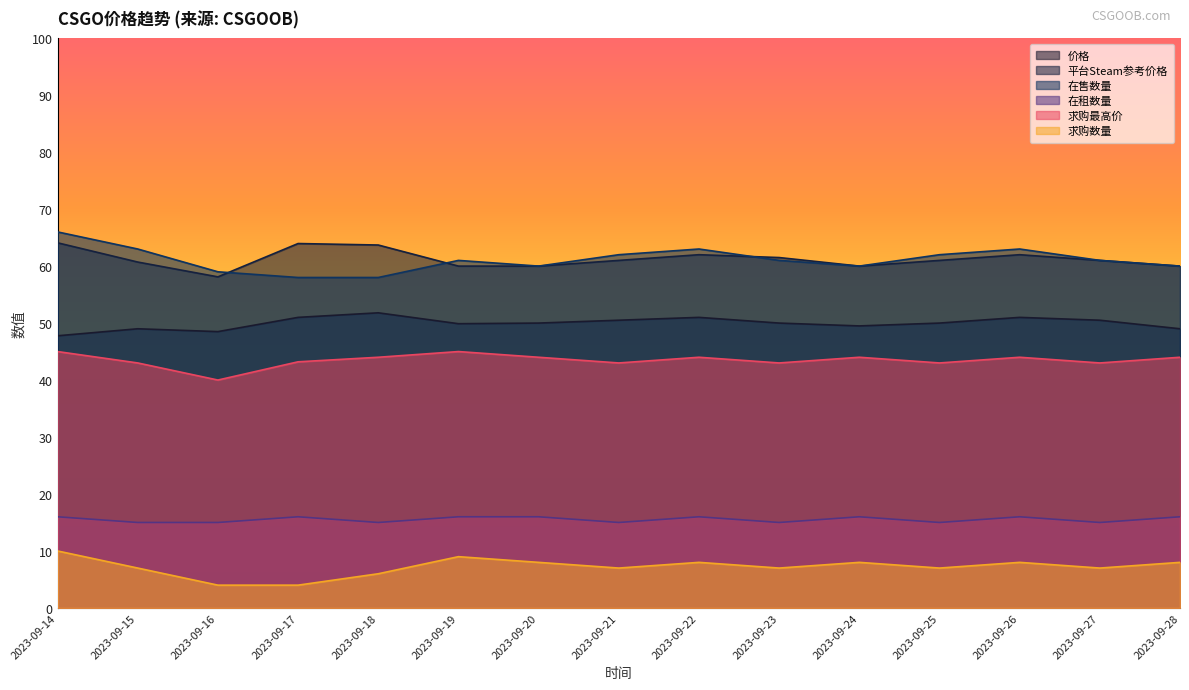

Reading right to left, transcribe all the data shown in this chart.

价格: 2023-09-28=49.0	2023-09-27=50.5	2023-09-26=51.0	2023-09-25=50.0	2023-09-24=49.5	2023-09-23=50.0	2023-09-22=51.0	2023-09-21=50.5	2023-09-20=50.0	2023-09-19=49.9	2023-09-18=51.8	2023-09-17=51.0	2023-09-16=48.5	2023-09-15=49.0	2023-09-14=47.8
平台Steam参考价格: 2023-09-28=60.0	2023-09-27=61.0	2023-09-26=62.0	2023-09-25=61.0	2023-09-24=60.0	2023-09-23=61.5	2023-09-22=62.0	2023-09-21=61.0	2023-09-20=60.0	2023-09-19=60.0	2023-09-18=63.7	2023-09-17=64.0	2023-09-16=58.1	2023-09-15=60.7	2023-09-14=64.1
在售数量: 2023-09-28=60.0	2023-09-27=61.0	2023-09-26=63.0	2023-09-25=62.0	2023-09-24=60.0	2023-09-23=61.0	2023-09-22=63.0	2023-09-21=62.0	2023-09-20=60.0	2023-09-19=61.0	2023-09-18=58.0	2023-09-17=58.0	2023-09-16=59.0	2023-09-15=63.0	2023-09-14=66.0
在租数量: 2023-09-28=16.0	2023-09-27=15.0	2023-09-26=16.0	2023-09-25=15.0	2023-09-24=16.0	2023-09-23=15.0	2023-09-22=16.0	2023-09-21=15.0	2023-09-20=16.0	2023-09-19=16.0	2023-09-18=15.0	2023-09-17=16.0	2023-09-16=15.0	2023-09-15=15.0	2023-09-14=16.0
求购最高价: 2023-09-28=44.0	2023-09-27=43.0	2023-09-26=44.0	2023-09-25=43.0	2023-09-24=44.0	2023-09-23=43.0	2023-09-22=44.0	2023-09-21=43.0	2023-09-20=44.0	2023-09-19=45.0	2023-09-18=44.0	2023-09-17=43.2	2023-09-16=40.0	2023-09-15=43.0	2023-09-14=45.0
求购数量: 2023-09-28=8.0	2023-09-27=7.0	2023-09-26=8.0	2023-09-25=7.0	2023-09-24=8.0	2023-09-23=7.0	2023-09-22=8.0	2023-09-21=7.0	2023-09-20=8.0	2023-09-19=9.0	2023-09-18=6.0	2023-09-17=4.0	2023-09-16=4.0	2023-09-15=7.0	2023-09-14=10.0